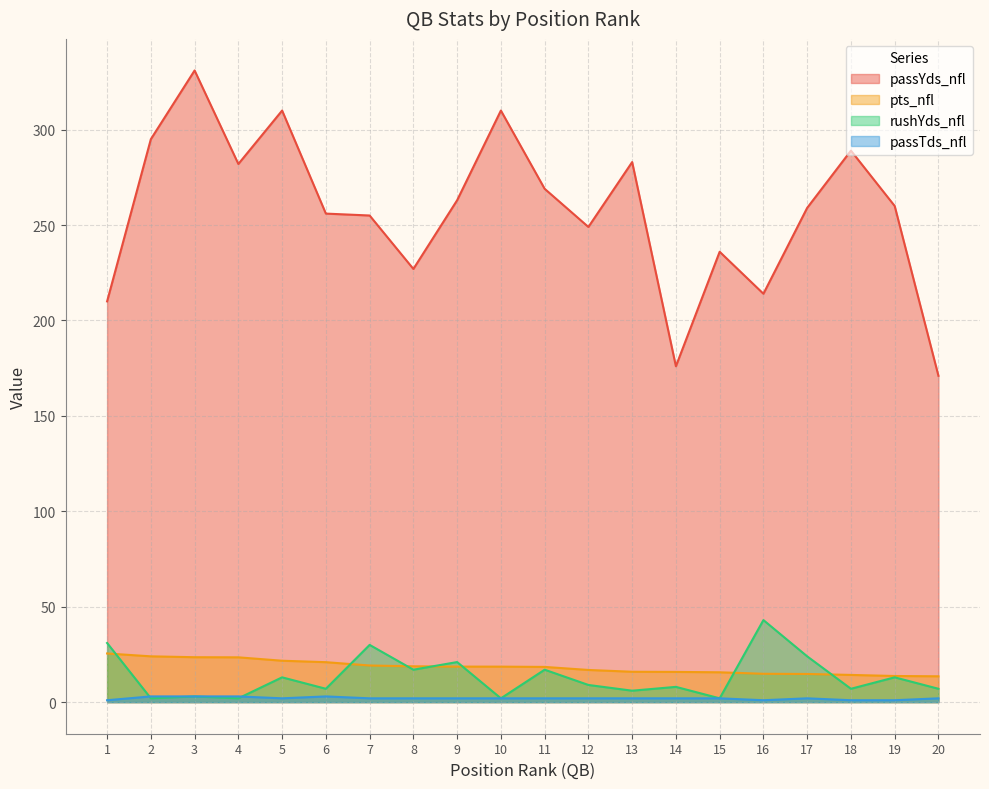

What is the highest value of the pts_nfl series?

25.5